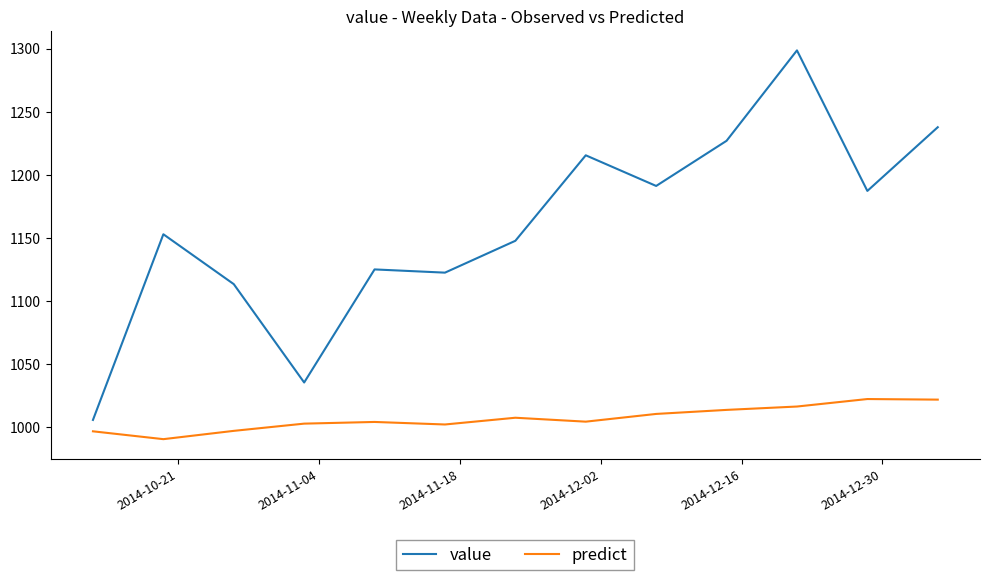

True or false: value and predict cross at least once.

False